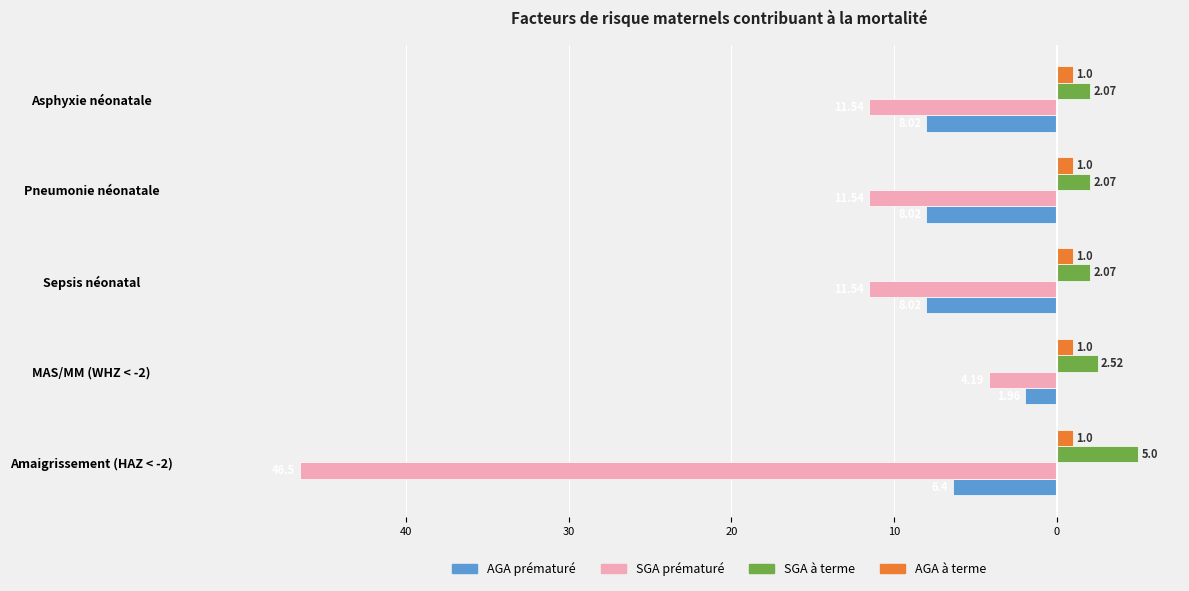

What is the sum of all SGA prématuré values?

-85.3